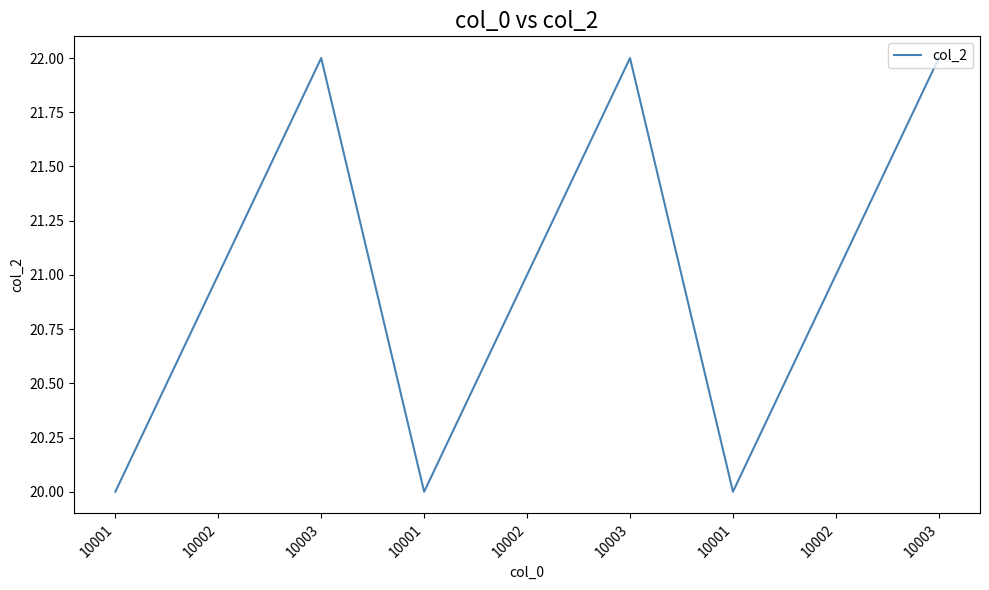

How many lines are shown in the chart?

1